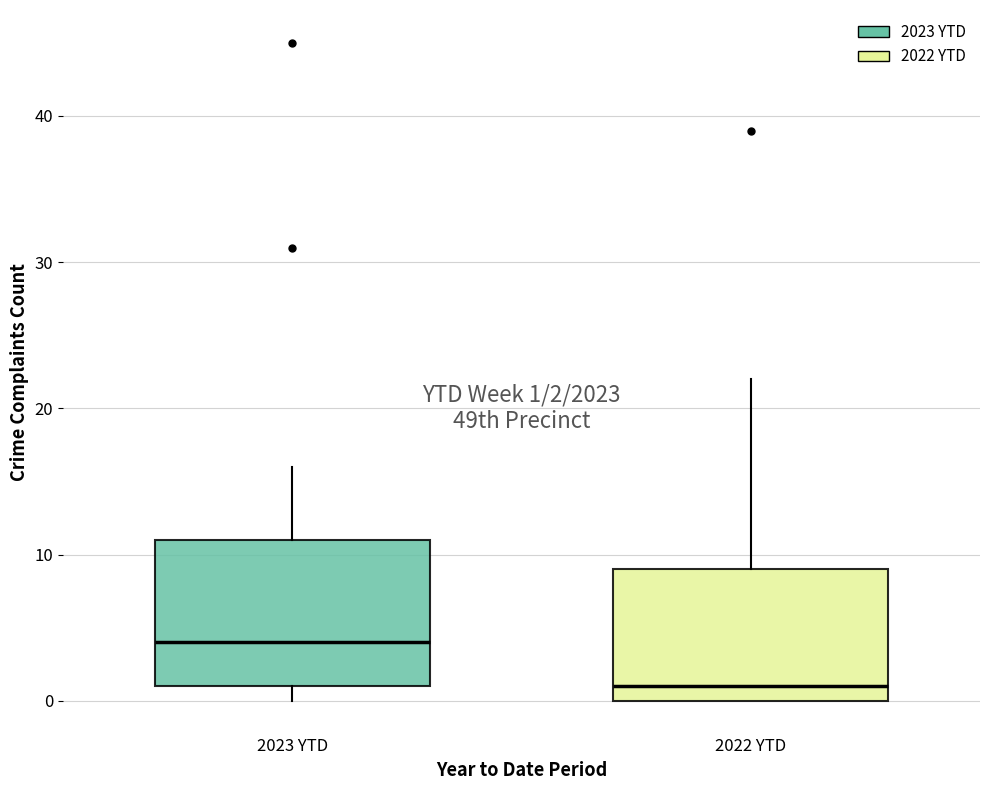

Which box's median line is the lowest?

2022 YTD